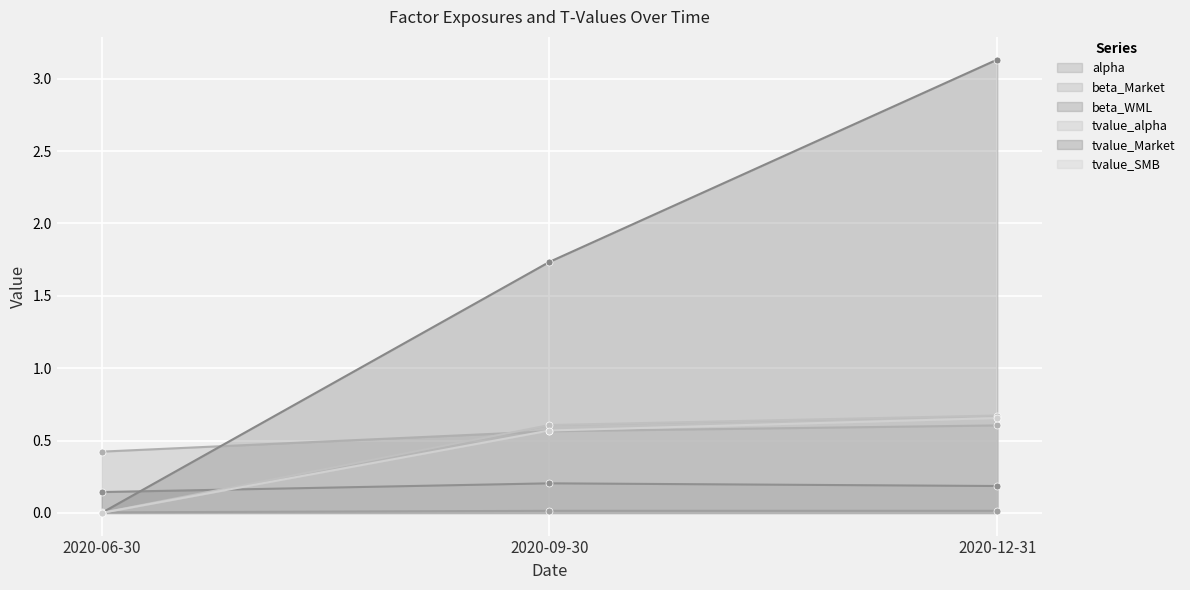

What are all the series names shown in the legend?

alpha, beta_Market, beta_WML, tvalue_alpha, tvalue_Market, tvalue_SMB